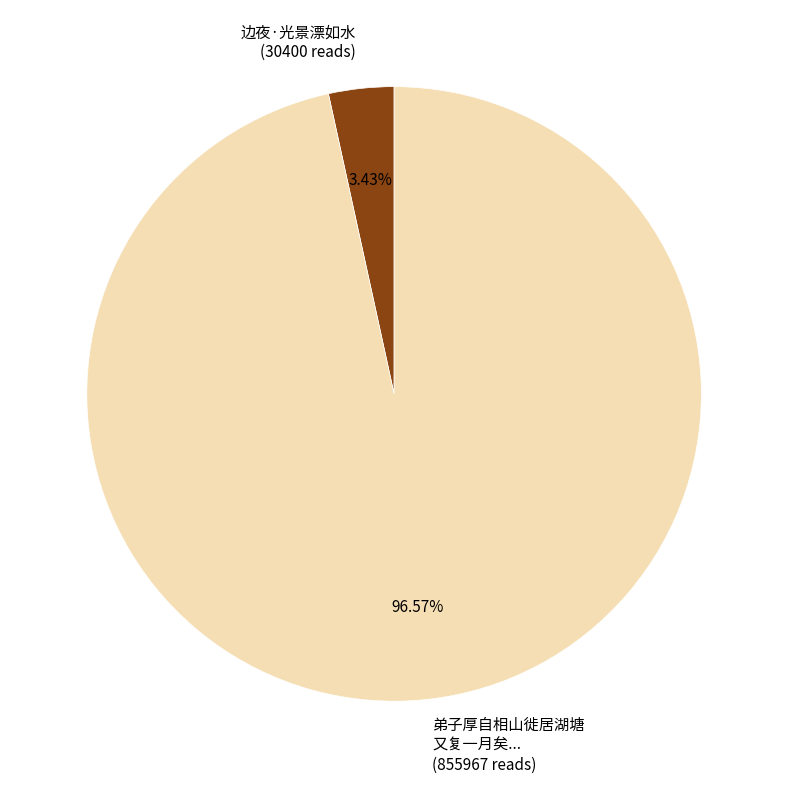

Rank the categories by value from highest to lowest.

弟子厚自相山徙居湖塘 又复一月矣... (855967 reads), 边夜·光景漂如水 (30400 reads)